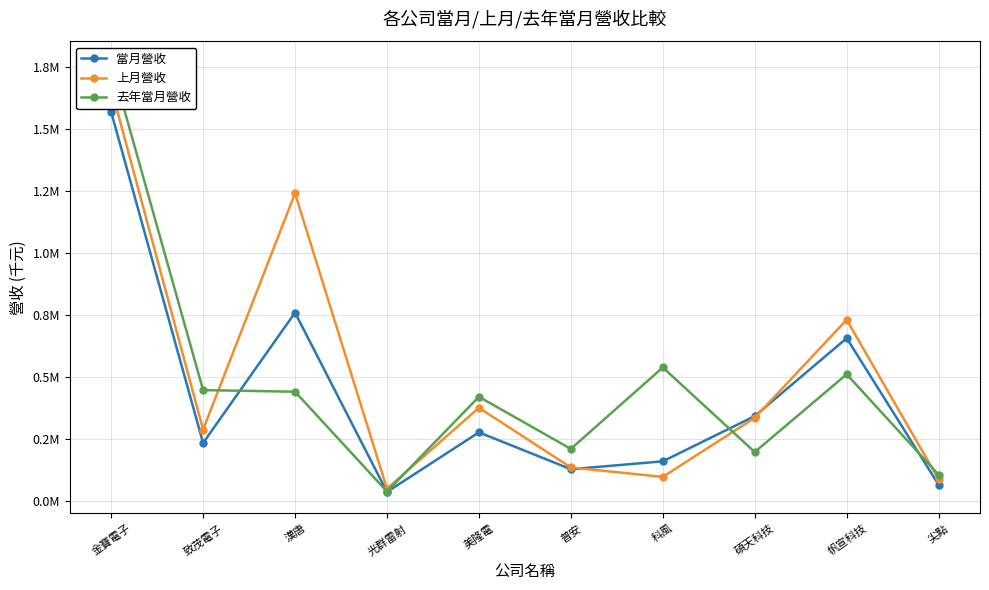

Does the chart display data point markers on the line(s)?

Yes